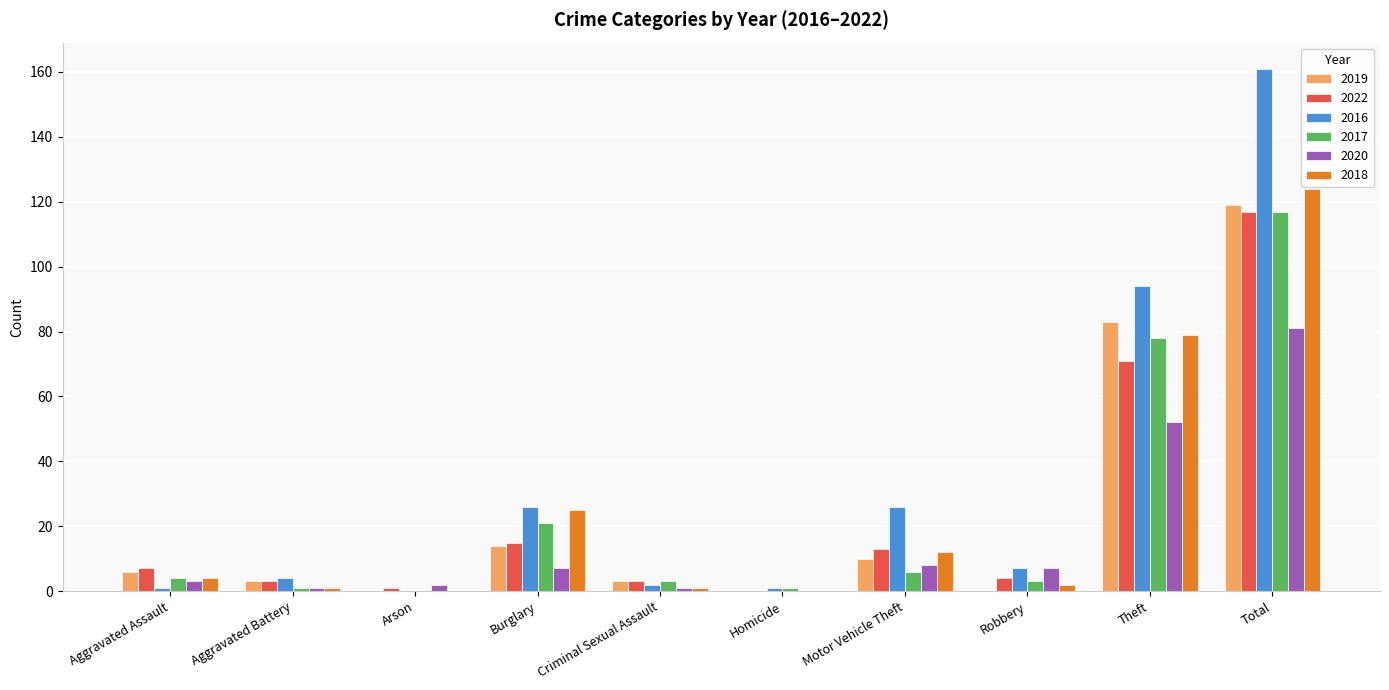

Which category has the highest value across all series?

Total